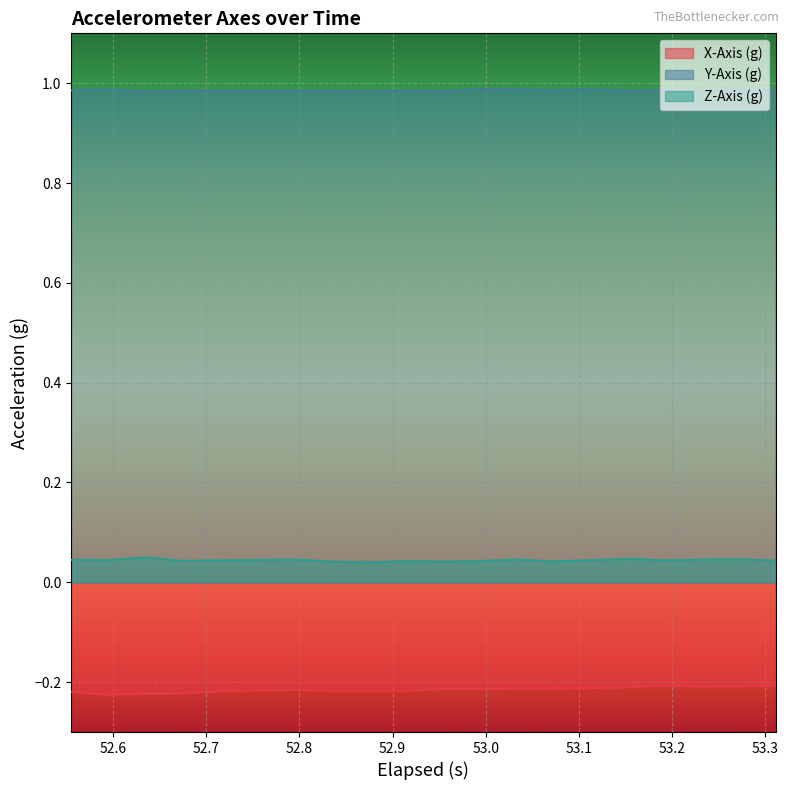

Rank the series by their maximum value, from lowest to highest.

X-Axis (g), Z-Axis (g), Y-Axis (g)